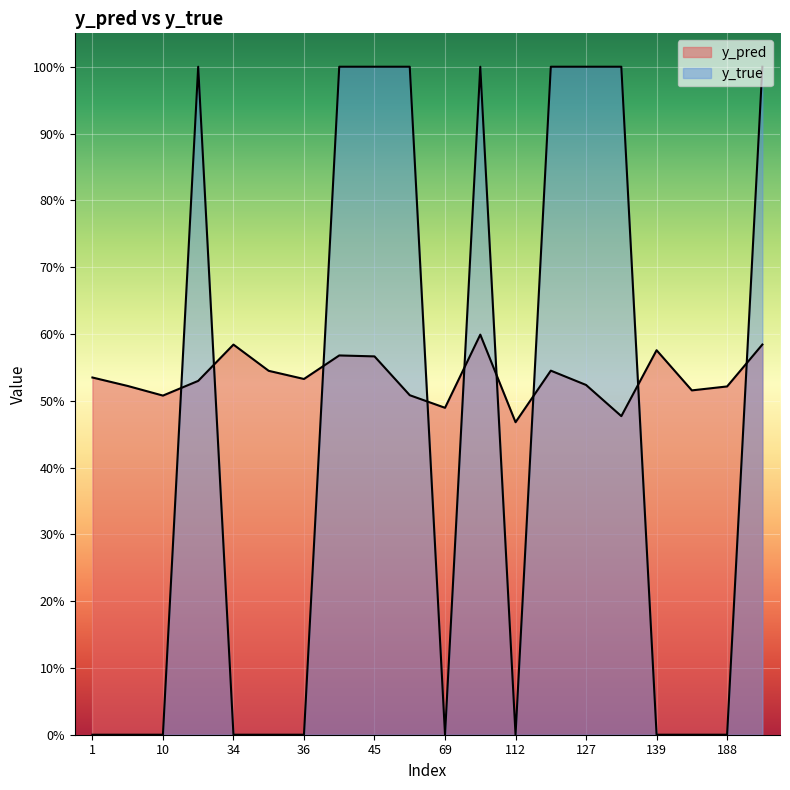

Which series has the widest spread of values?

y_true